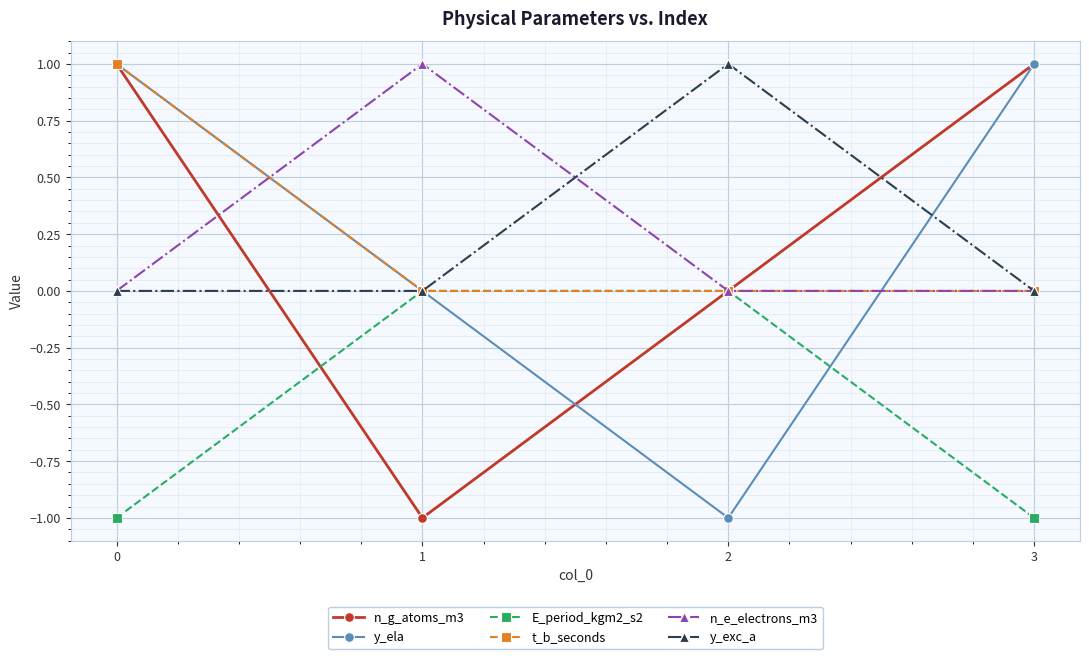

What are all the series names shown in the legend?

n_g_atoms_m3, y_ela, E_period_kgm2_s2, t_b_seconds, n_e_electrons_m3, y_exc_a